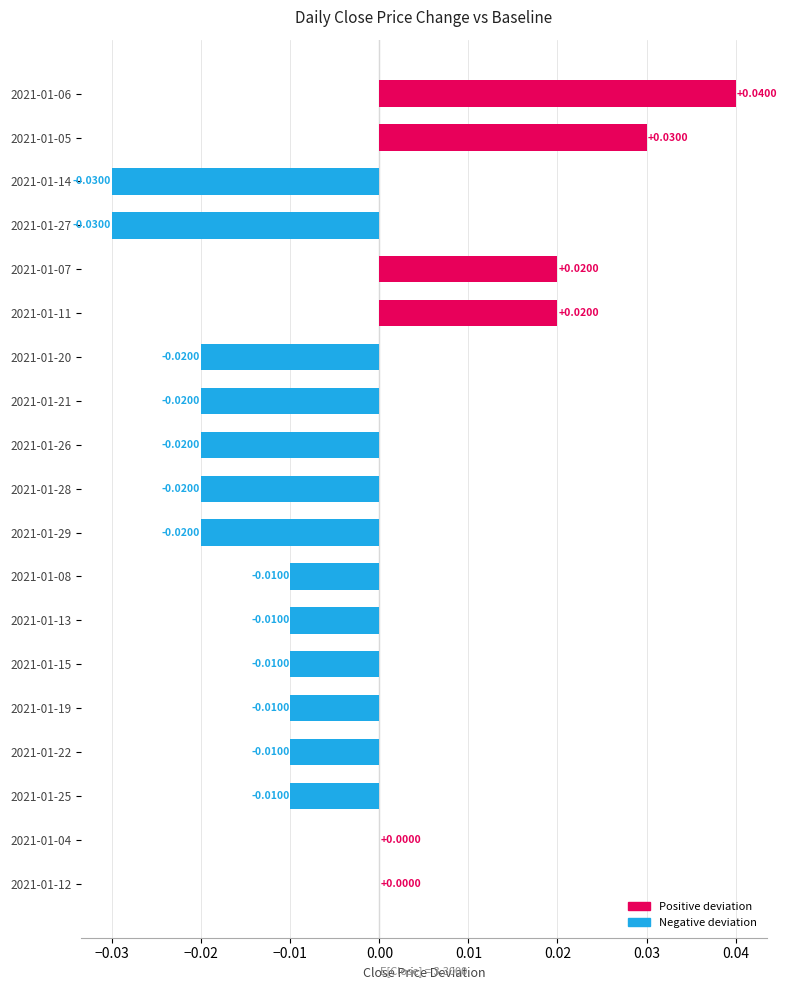

Between 2021-01-14 and 2021-01-19, which is larger?

2021-01-19